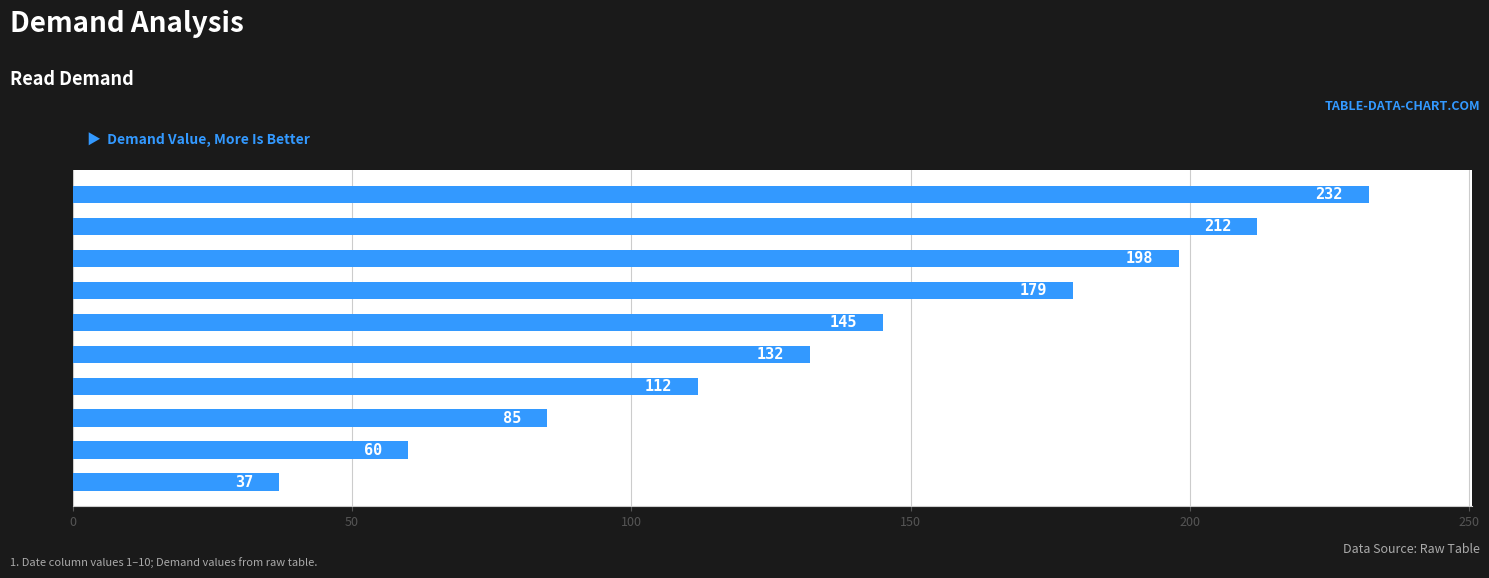

The chart shows a value of 85 at Date 3. True or false?

True